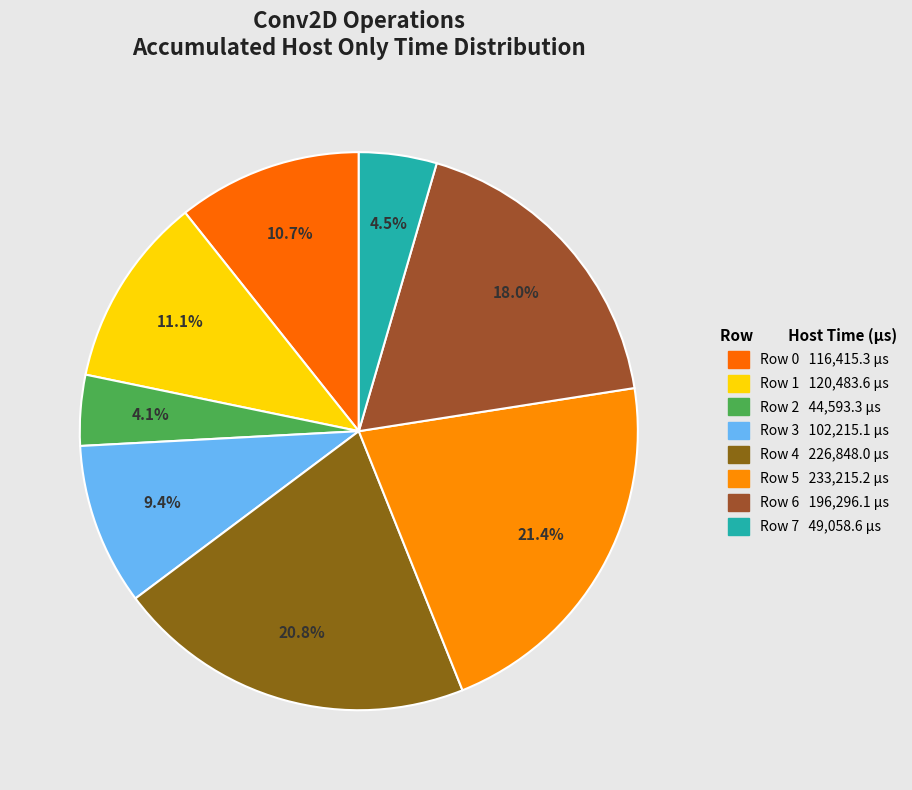

How many slices are in this pie chart?

8